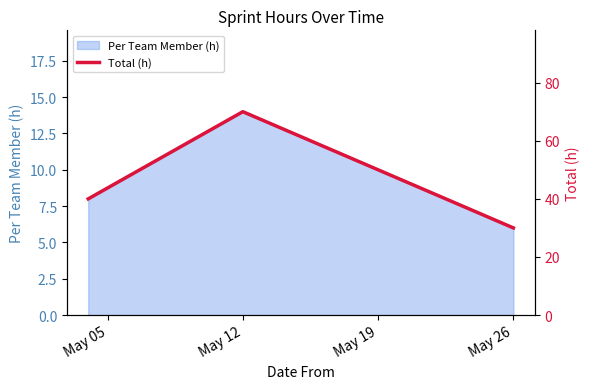

At which label does the data first exceed 40?

May 12